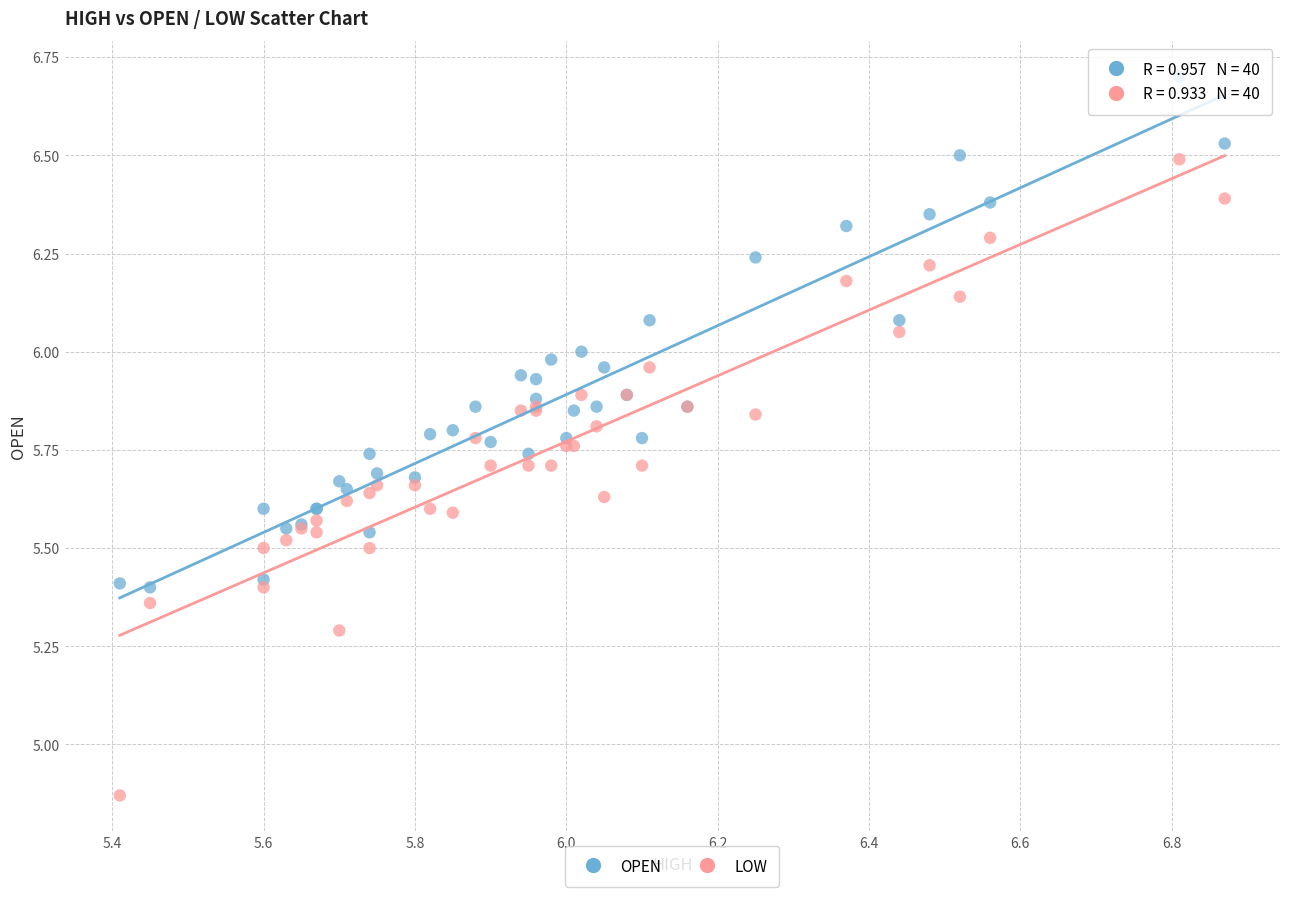

Which series has the largest Y range (max minus min)?

LOW